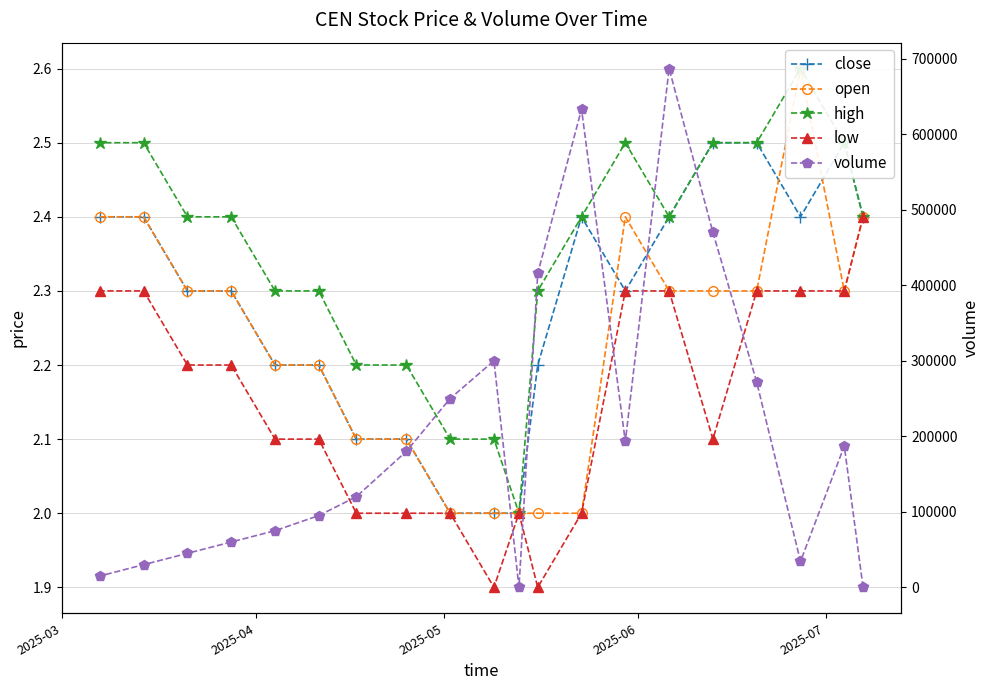

Rank the series by their maximum value, from lowest to highest.

low, close, open, high, volume